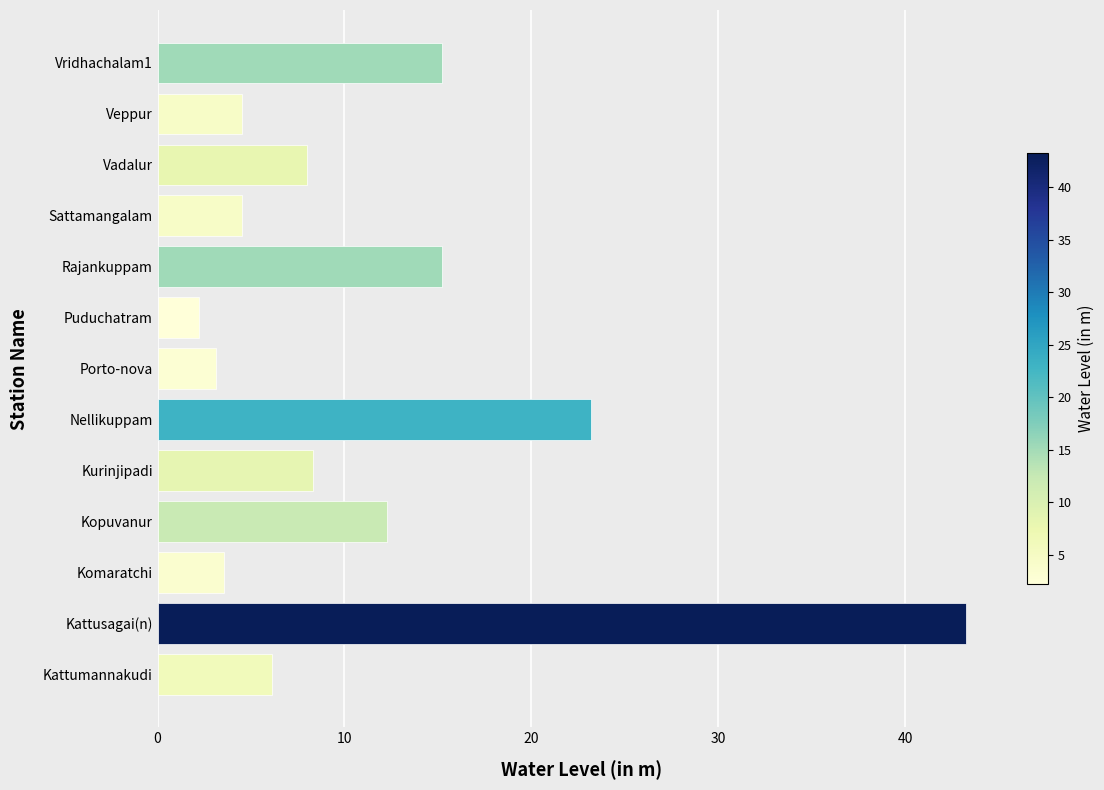

What is the sum of all values?

149.5